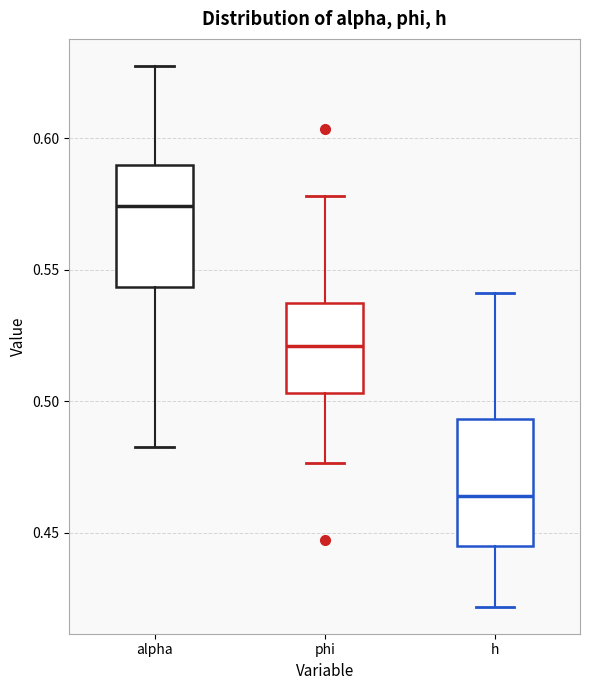

Reading left to right, read every box against the y-axis: the position of its median line, the range the box covers, and the ends of its whiskers. The values are not printed on the chart, so give them approximately, as read against the axis.

alpha: median 0.575, box 0.545 to 0.590, whiskers 0.480 to 0.630
phi: median 0.520, box 0.505 to 0.535, whiskers 0.475 to 0.580
h: median 0.465, box 0.445 to 0.495, whiskers 0.420 to 0.540